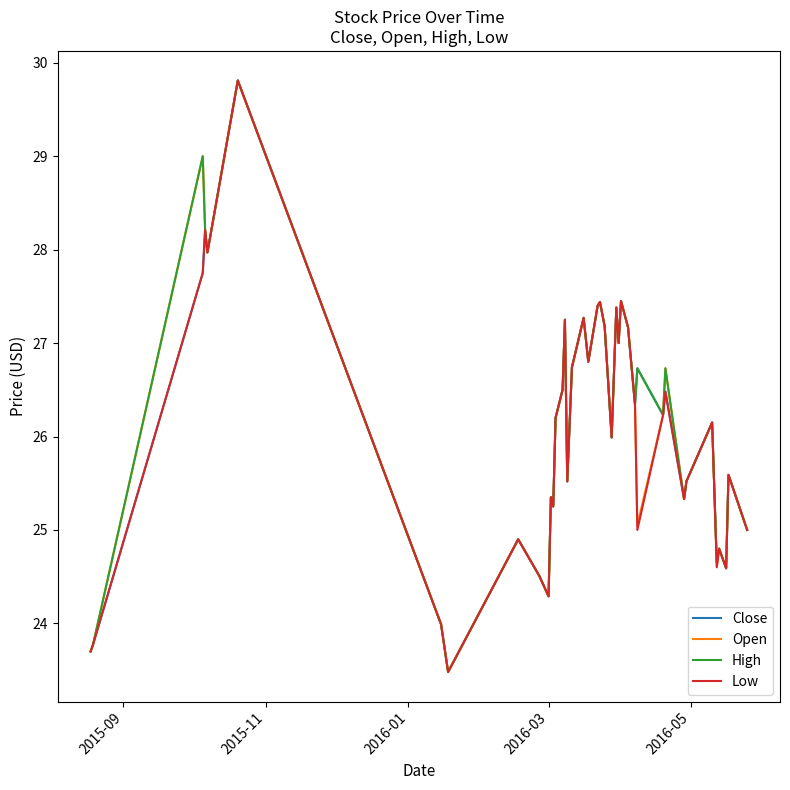

What is the greatest value displayed?

29.8